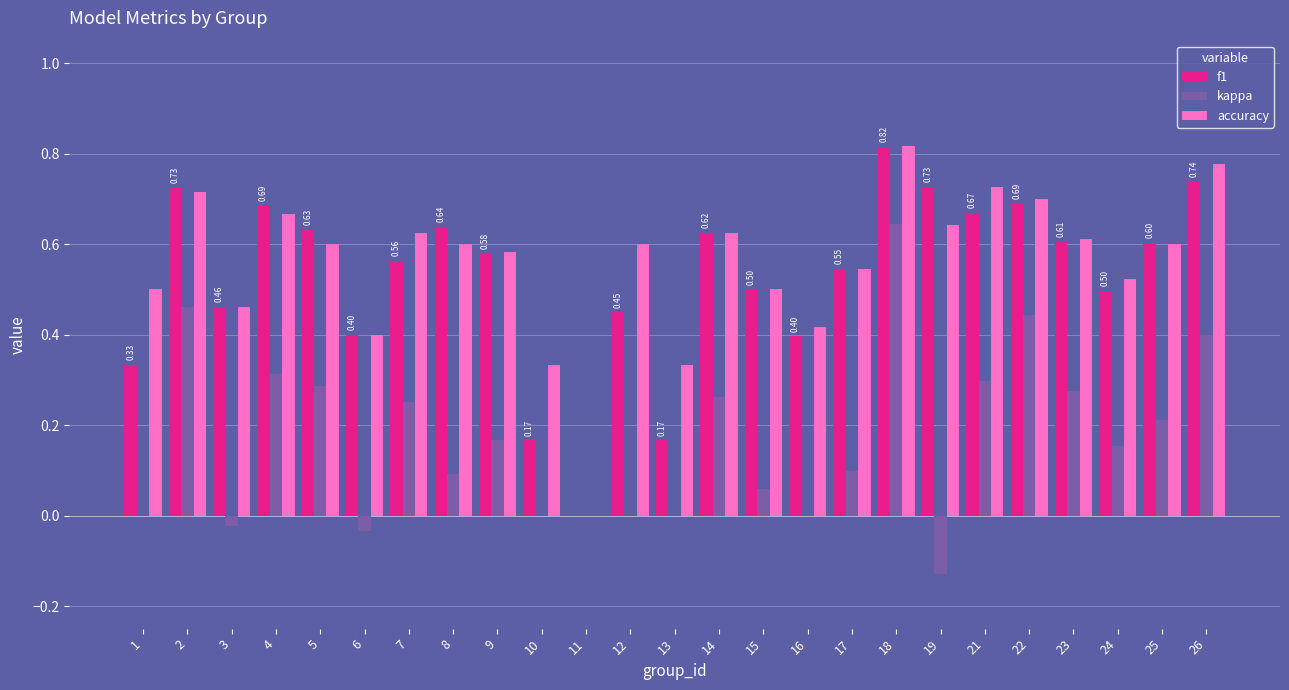

True or false: accuracy has a value of 0.6 at 8.

True